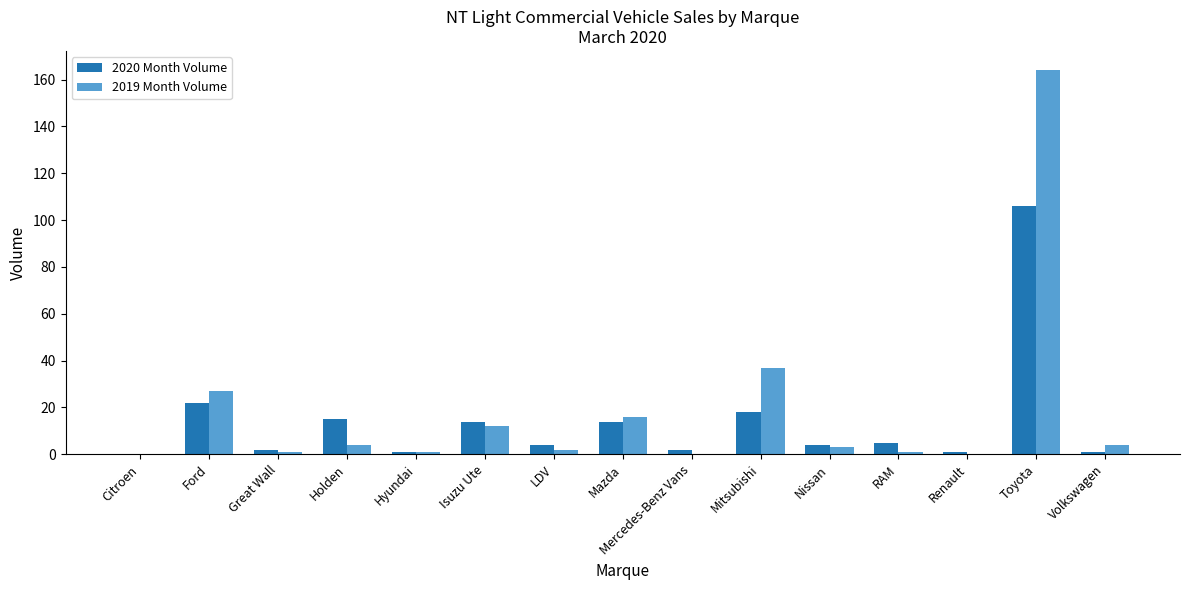

Is the value of 2020 Month Volume at Hyundai greater than the value of 2019 Month Volume at Isuzu Ute?

No